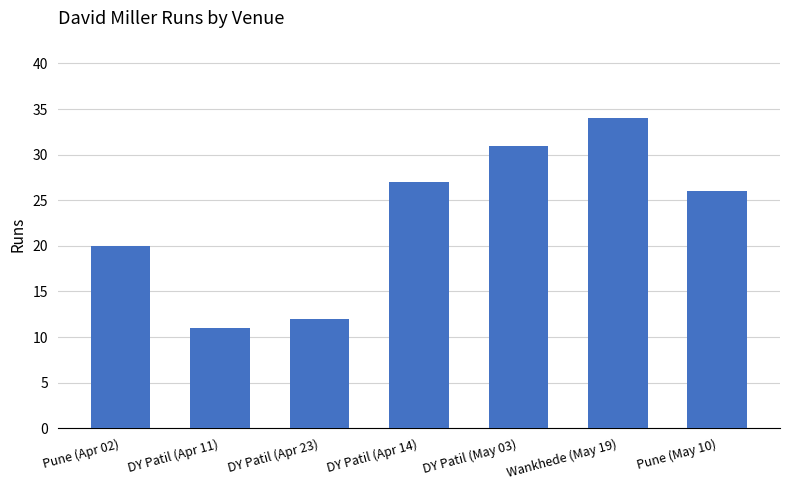

Rank the categories by value from highest to lowest.

Wankhede (May 19), DY Patil (May 03), DY Patil (Apr 14), Pune (May 10), Pune (Apr 02), DY Patil (Apr 23), DY Patil (Apr 11)